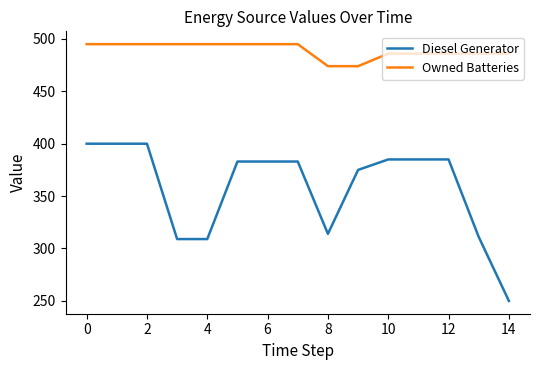

What is the sum of all Owned Batteries values?

7338